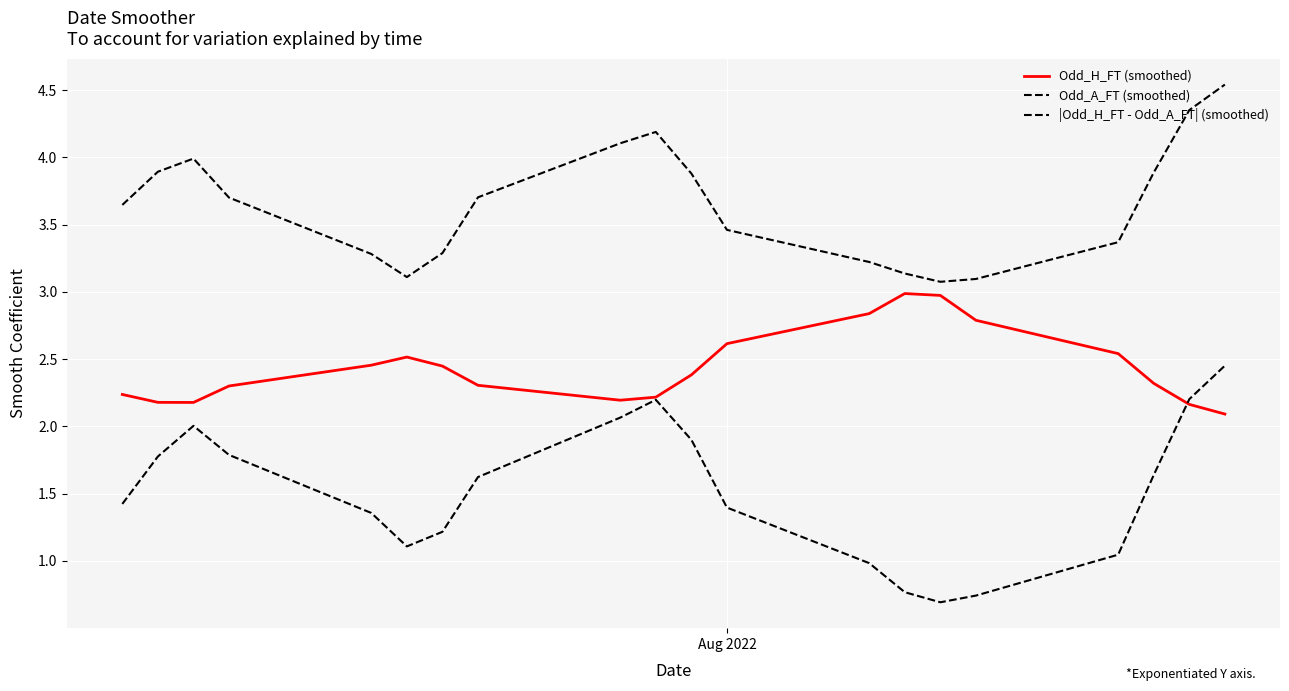

Does the chart have visible grid lines?

Yes